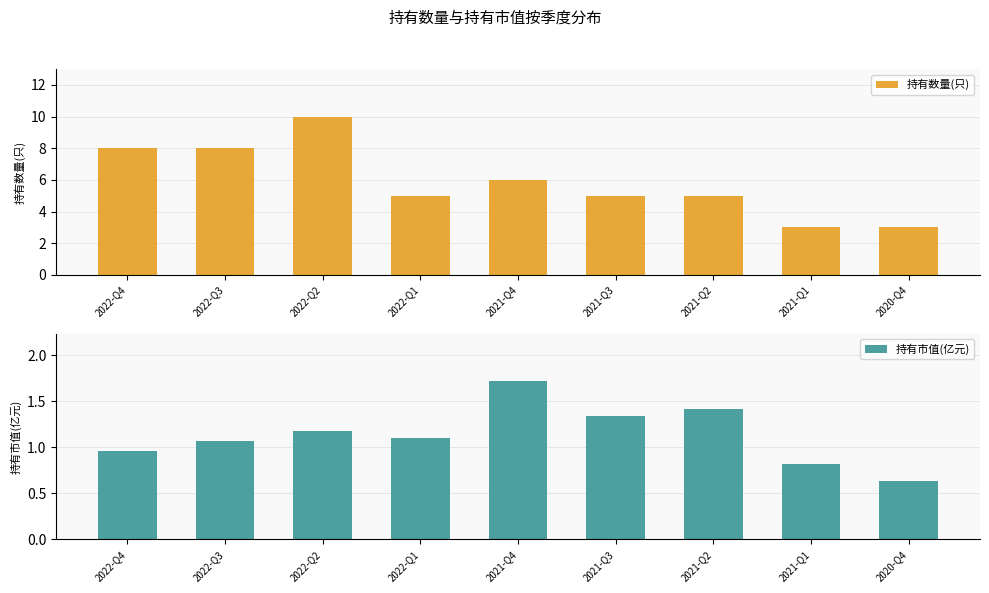

What is the minimum value shown in the chart?

0.6